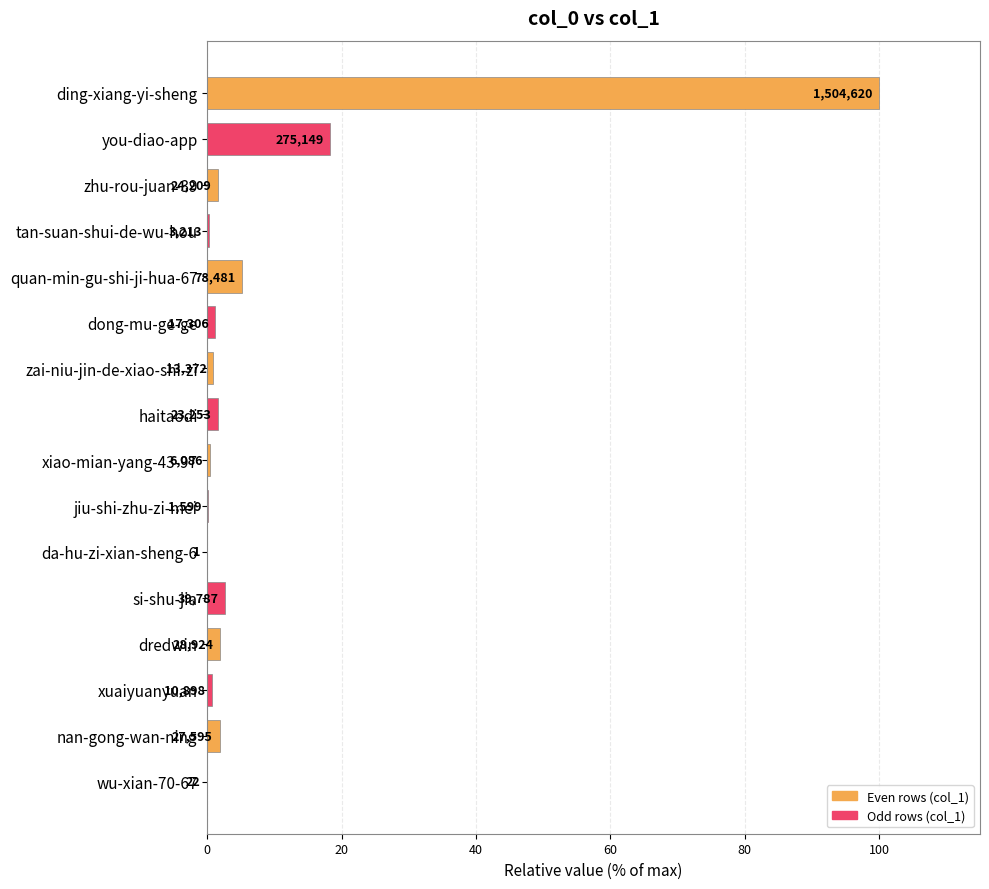

Are the bars horizontal?

Yes